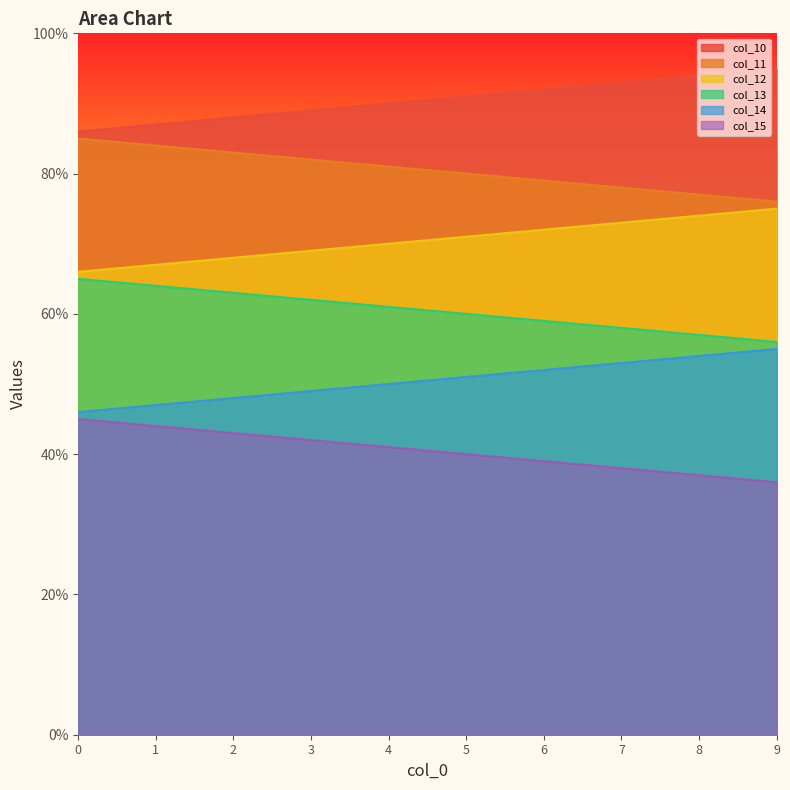

What is the difference between the maximum and minimum values in the col_10 series?

9.0